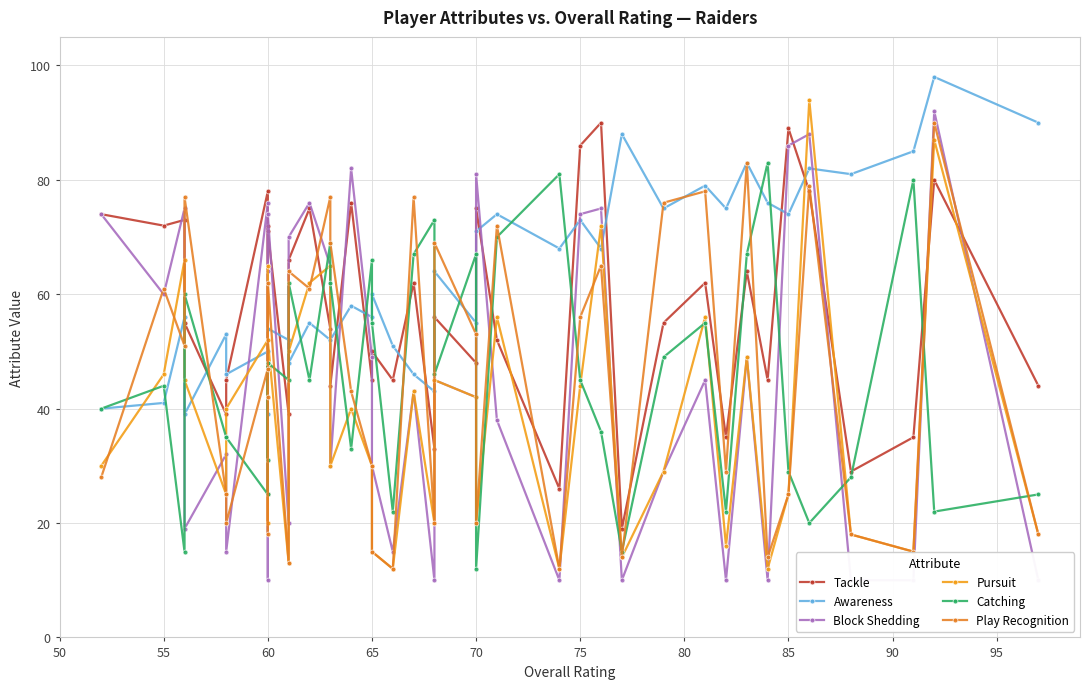

What is the highest value of the Catching series?

83